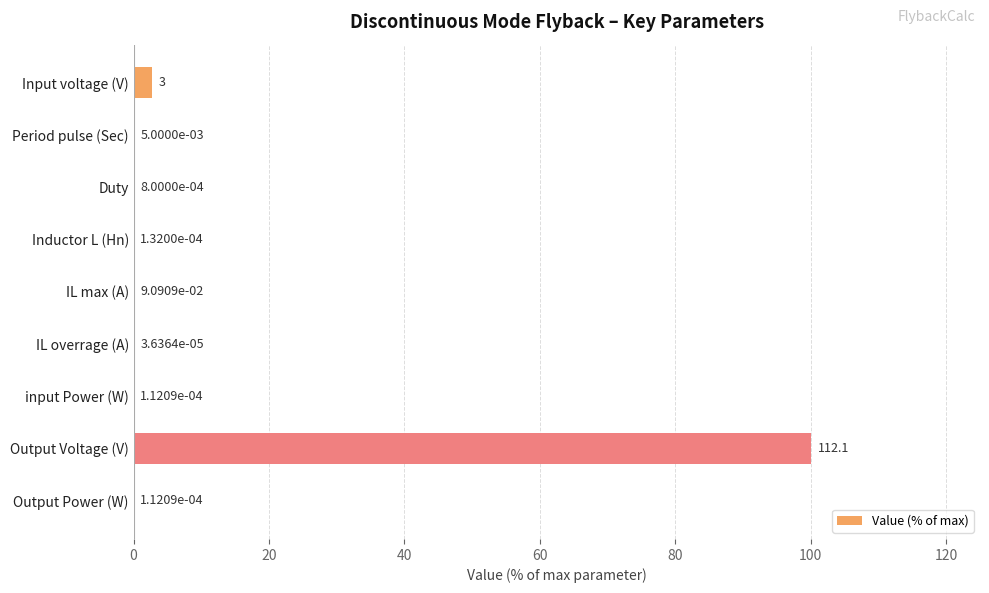

What is the greatest value displayed?

100.0